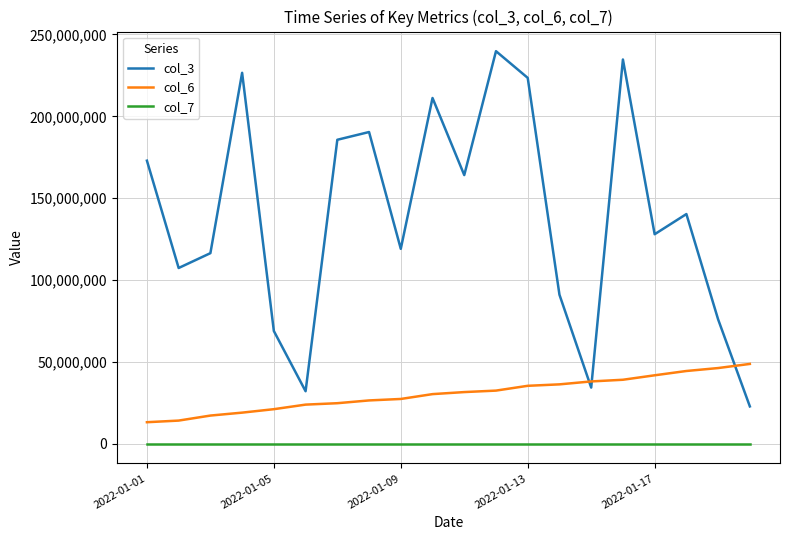

What are all the series names shown in the legend?

col_3, col_6, col_7